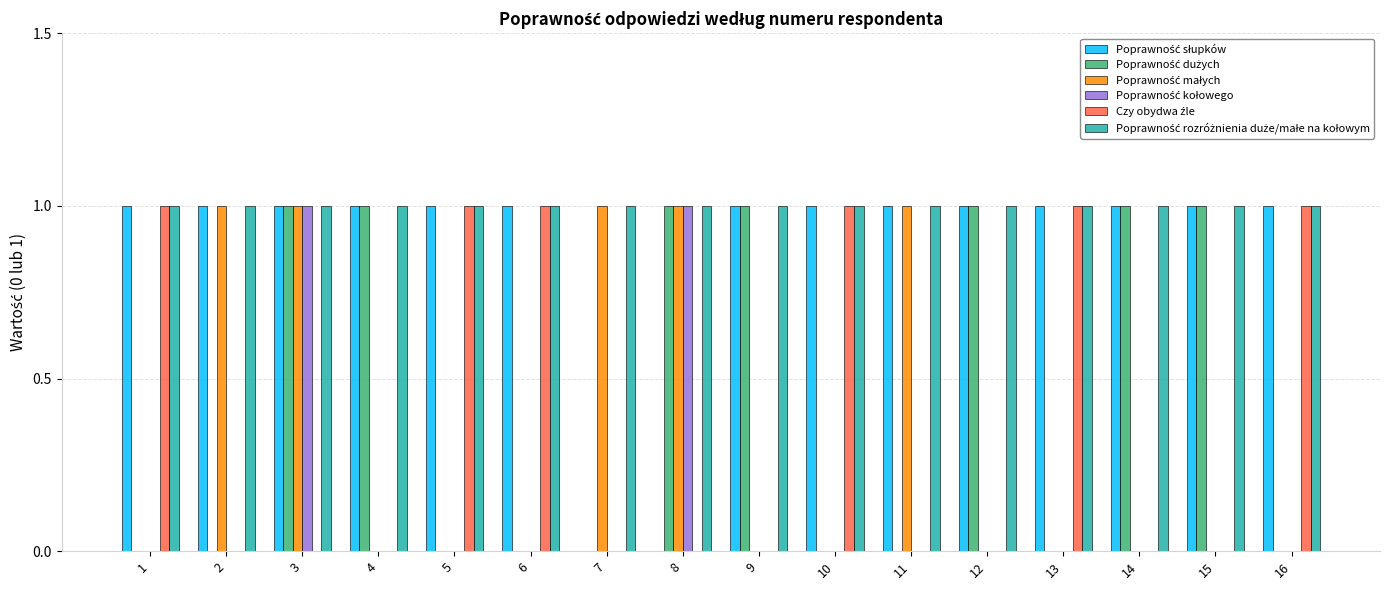

Are the bars horizontal?

No